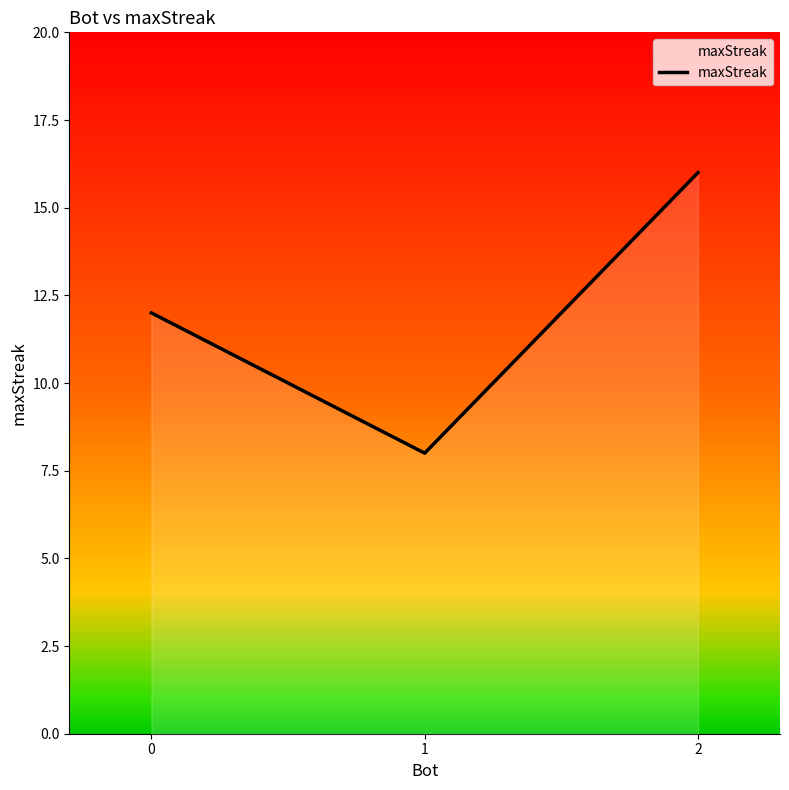

List the labels in order of value, smallest first.

1, 0, 2